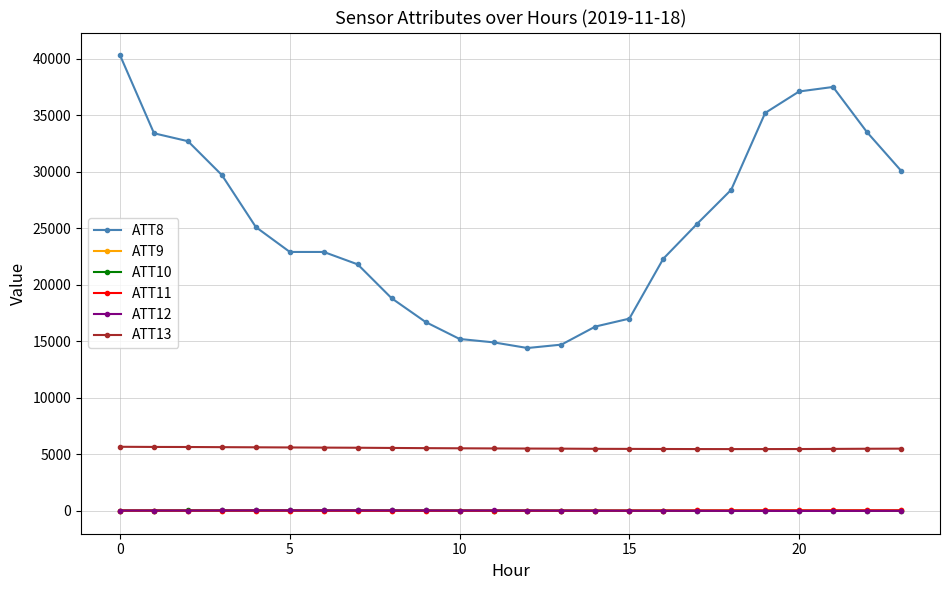

What is the greatest value displayed?

40300.0